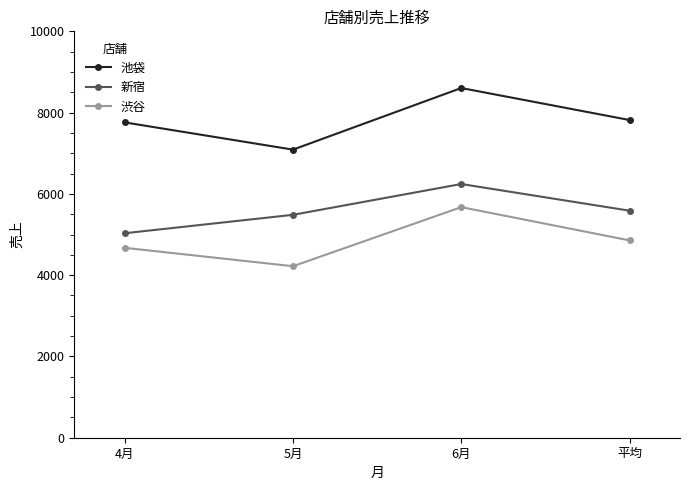

What are all the series names shown in the legend?

池袋, 新宿, 渋谷